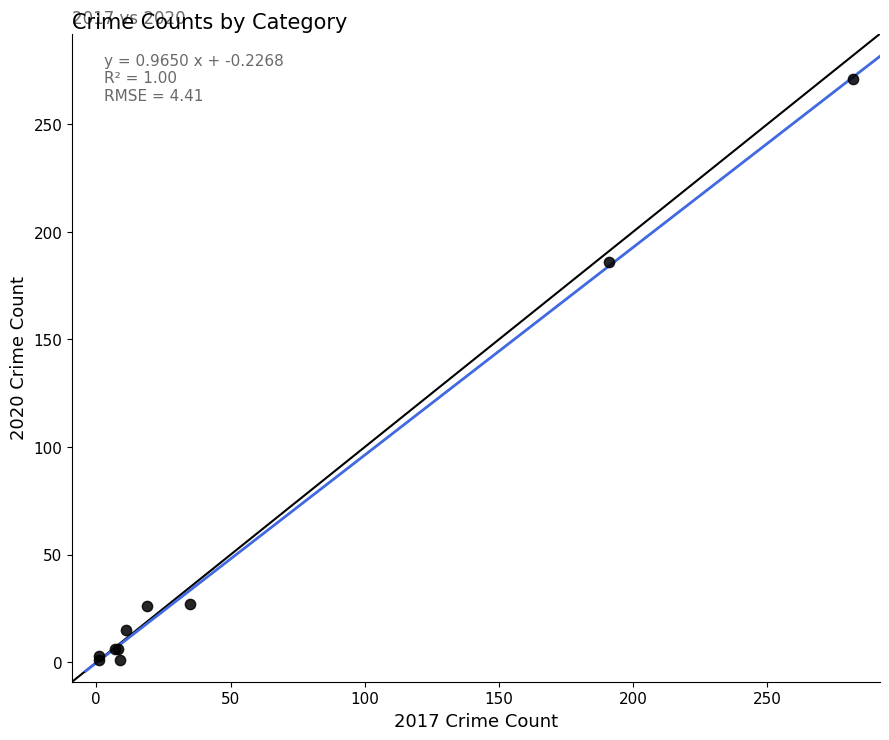

What Y value in the scatter plot is closest to 136?

186